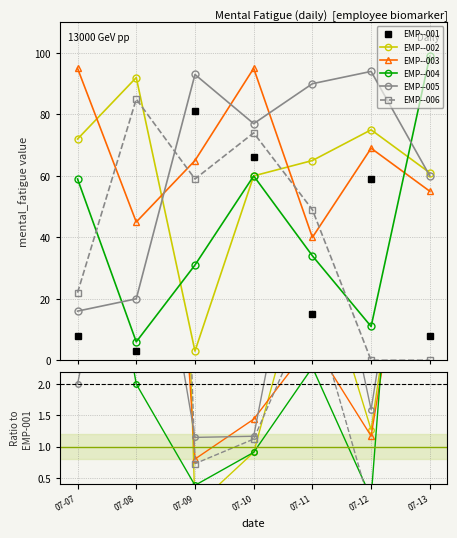

What is the difference between the second highest and minimum values in the EMP--003 series?

55